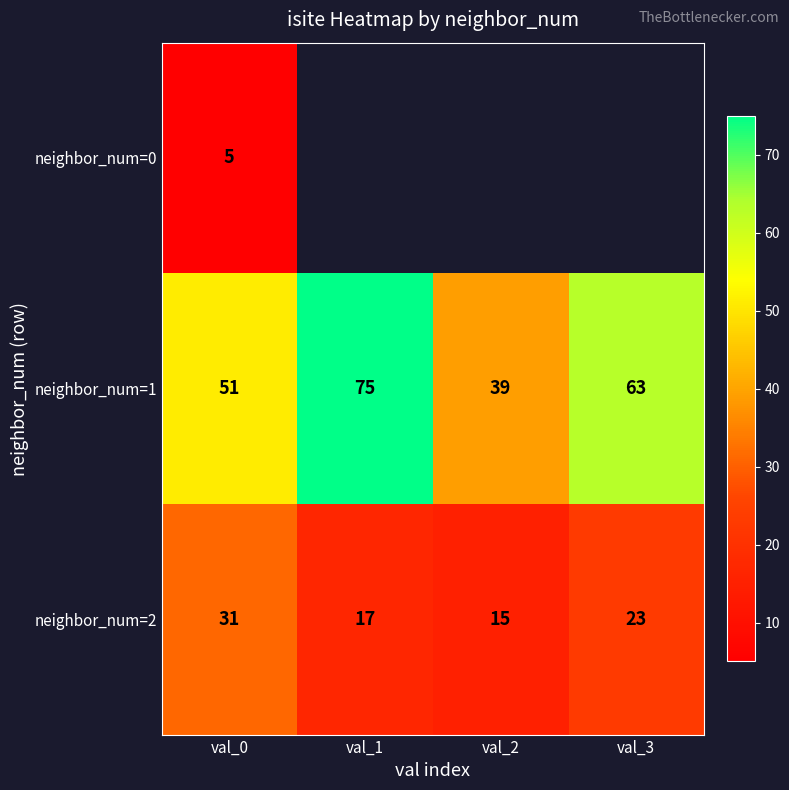

What is the sum of the neighbor_num=2 values at val_0 and val_3?

54